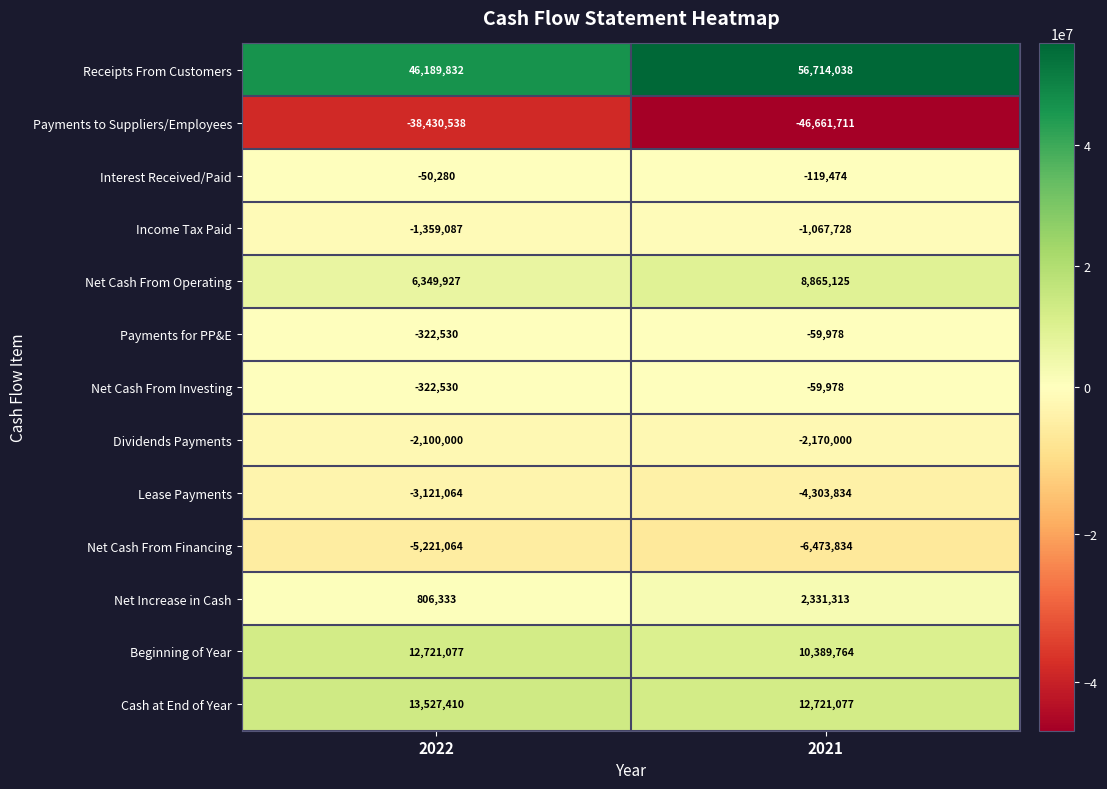

What is the difference between the highest and lowest values at 2022?

84620370